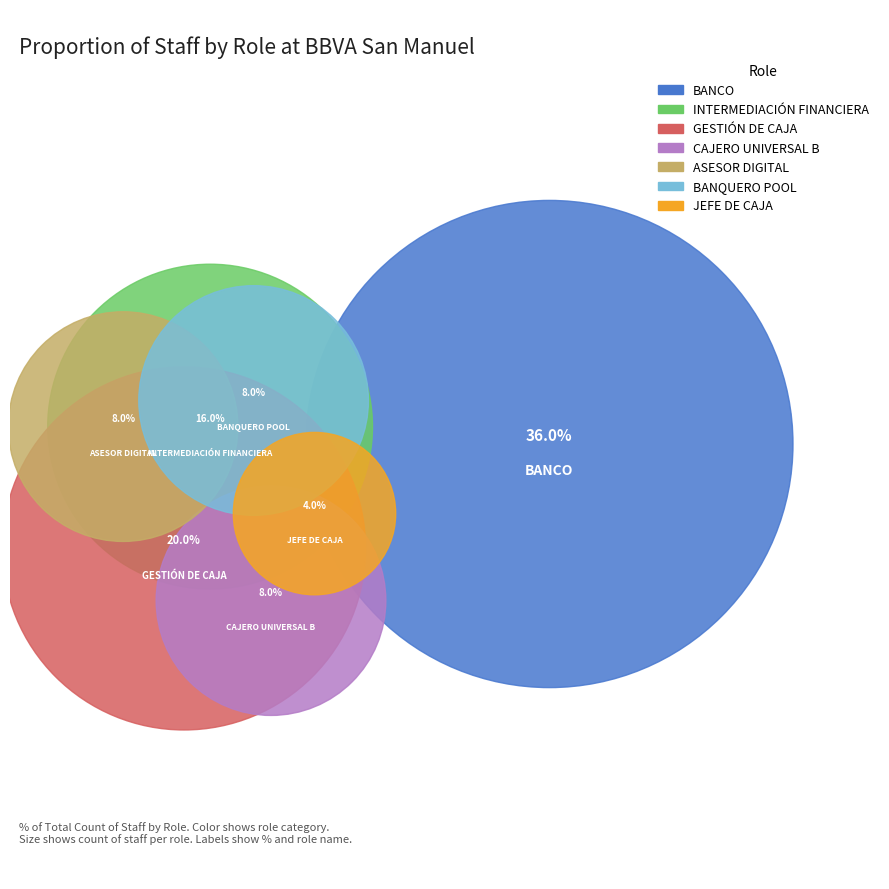

To the nearest percent, what is the difference between the largest and smallest slice percentages?

32%